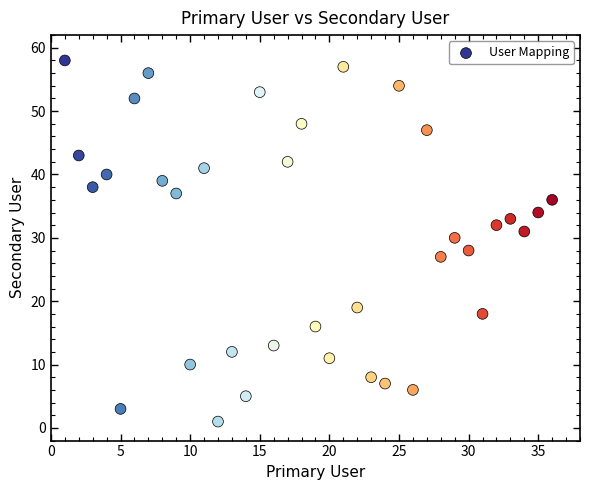

What is the range of Y values (max minus min)?

57